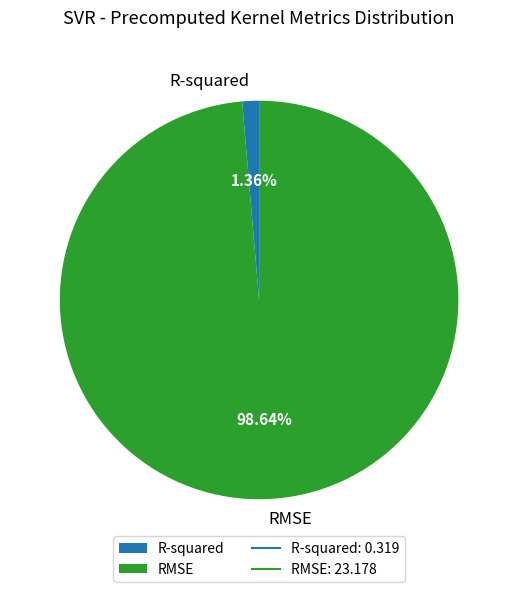

To the nearest percent, what percentage of the pie is R-squared?

1%